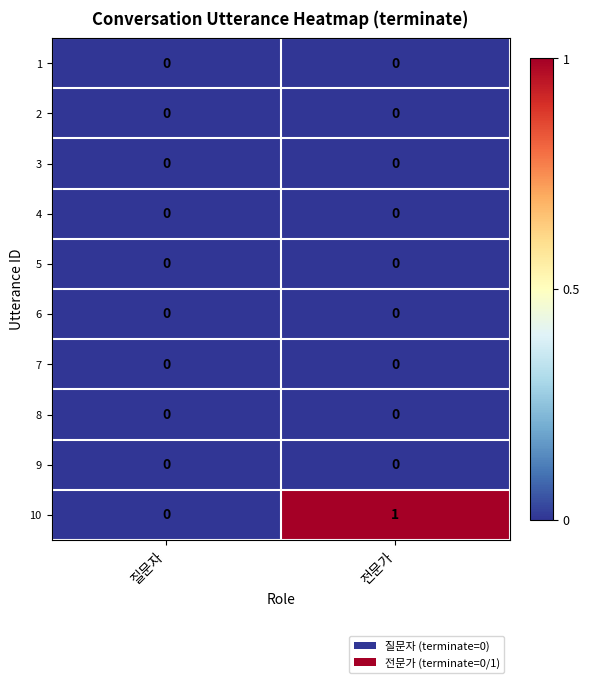

Reading left to right, what are all the values shown in this chart?

1: 질문자=0	전문가=0
2: 질문자=0	전문가=0
3: 질문자=0	전문가=0
4: 질문자=0	전문가=0
5: 질문자=0	전문가=0
6: 질문자=0	전문가=0
7: 질문자=0	전문가=0
8: 질문자=0	전문가=0
9: 질문자=0	전문가=0
10: 질문자=0	전문가=1